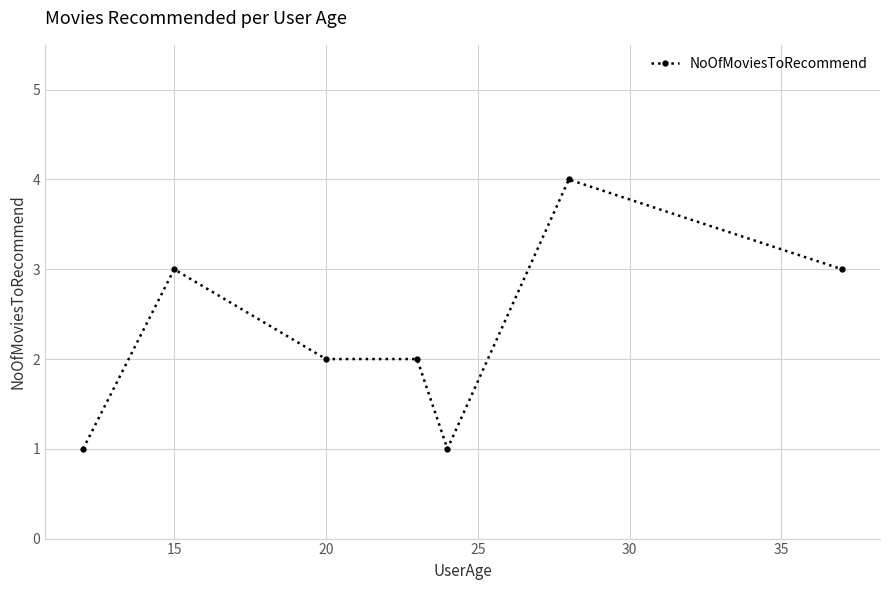

Reading right to left, extract all data points from this chart.

3	4	1	2	2	3	1